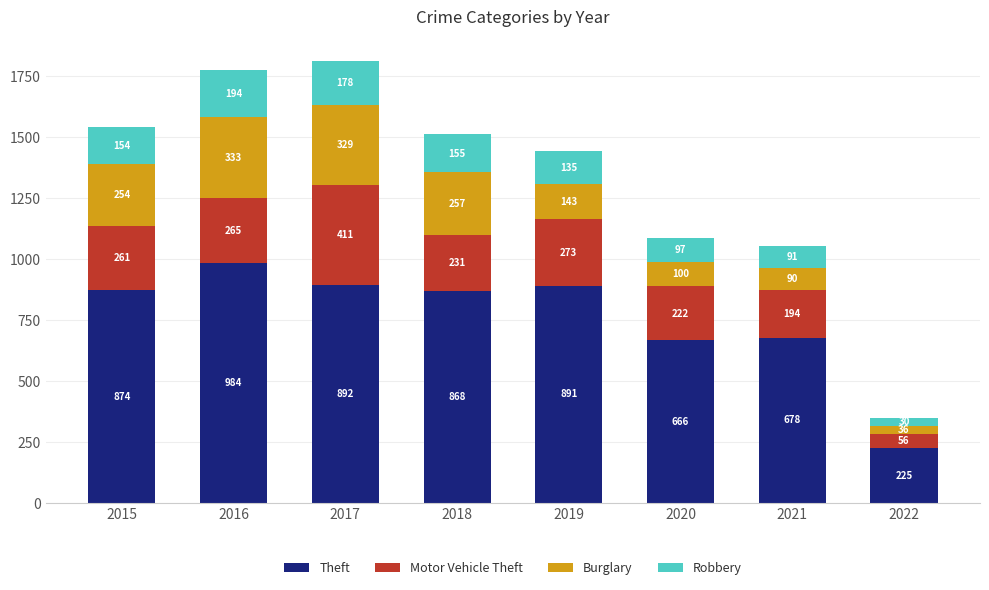

Where is Theft nearest to the value 604?

2020